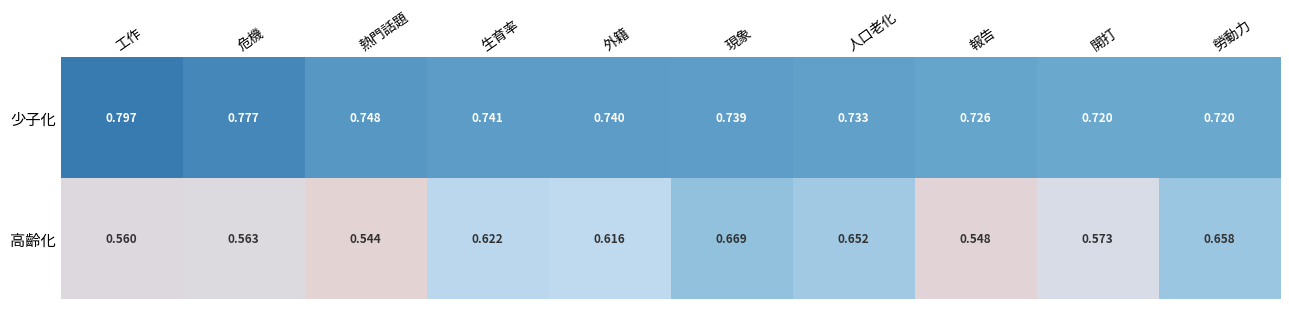

Rank the series by their maximum value, from lowest to highest.

高齡化, 少子化